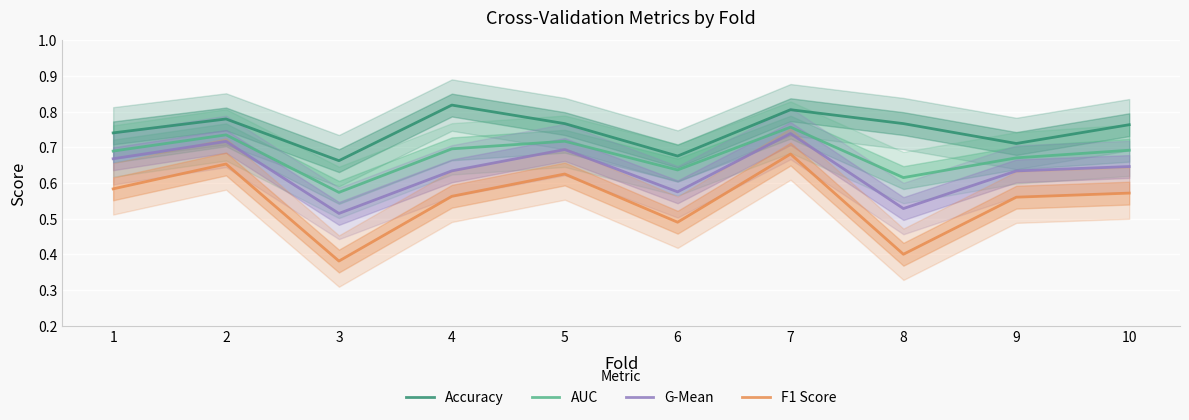

What is the sum of the G-Mean values at 8 and 2?

1.2